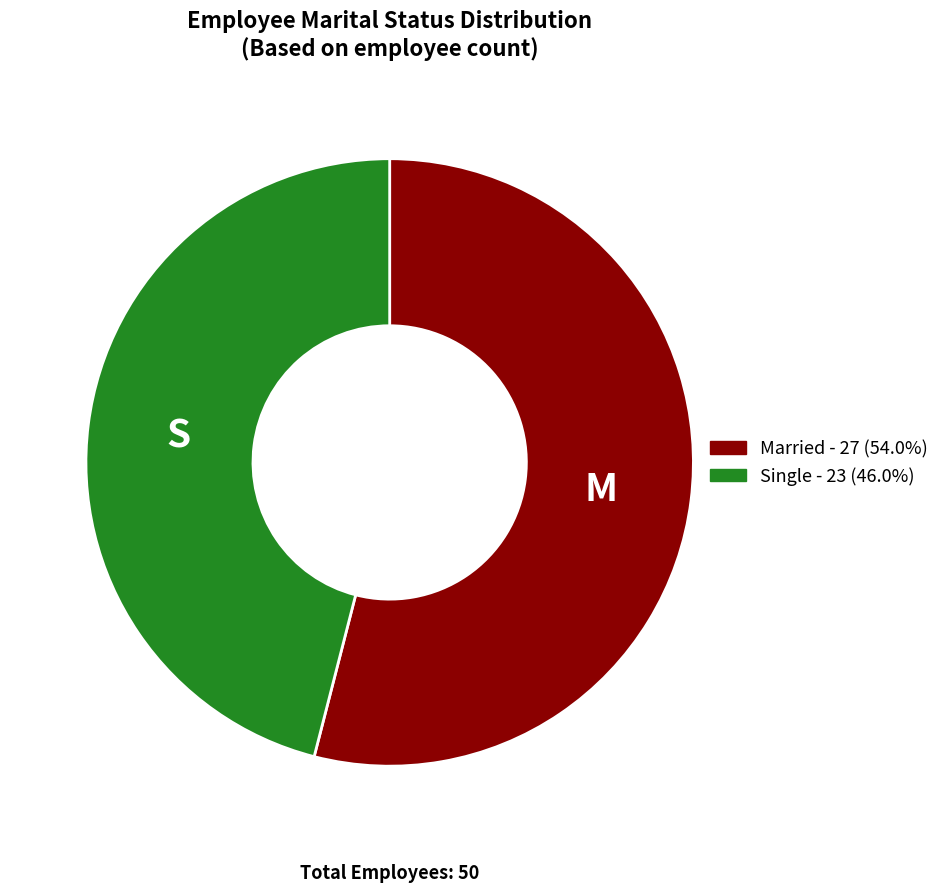

Is there any slice that represents more than half of the pie?

Yes